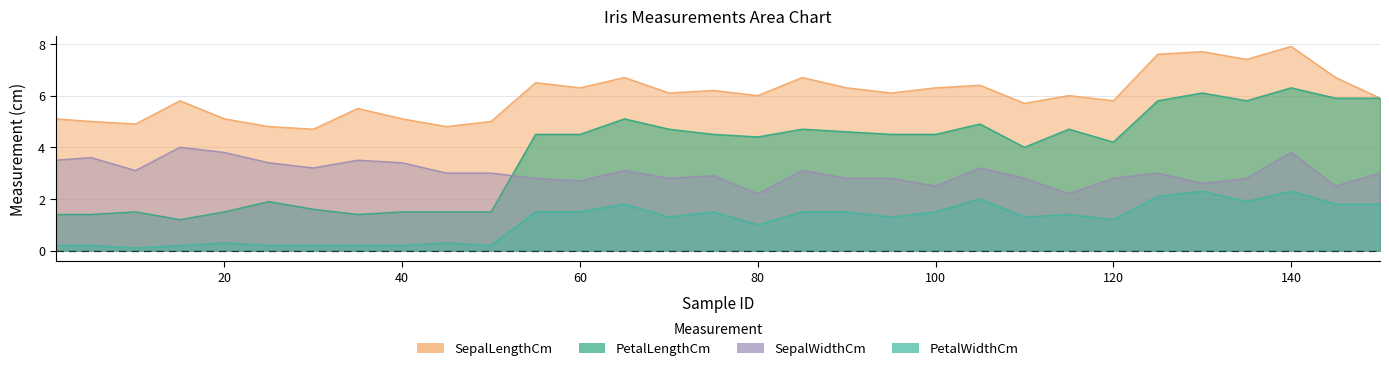

How many data points in SepalWidthCm are less than 3?

14